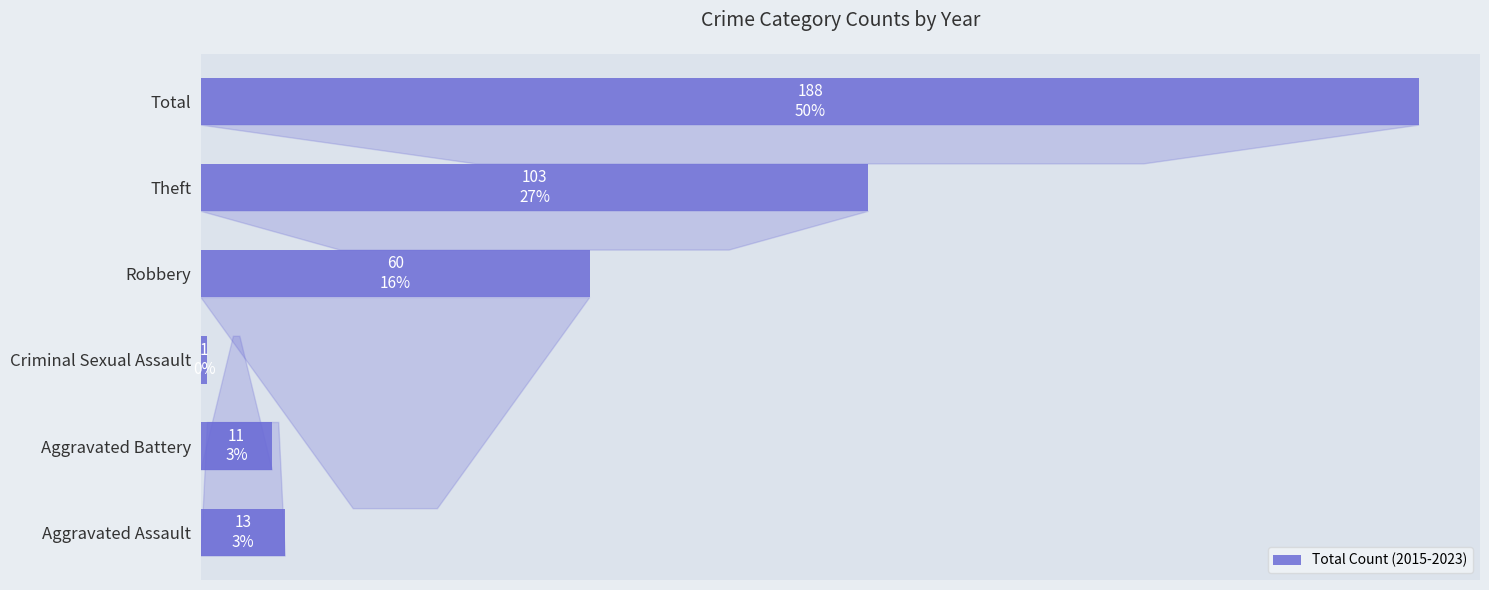

Are the bars horizontal?

Yes